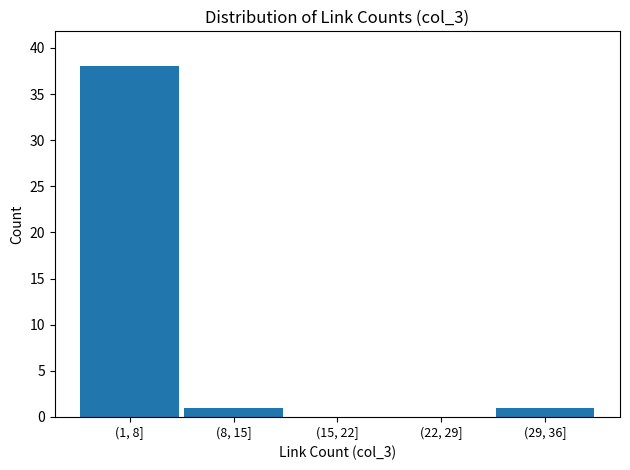

Reading right to left, list all the values displayed in this chart.

(29, 36]=1	(22, 29]=0	(15, 22]=0	(8, 15]=1	(1, 8]=38